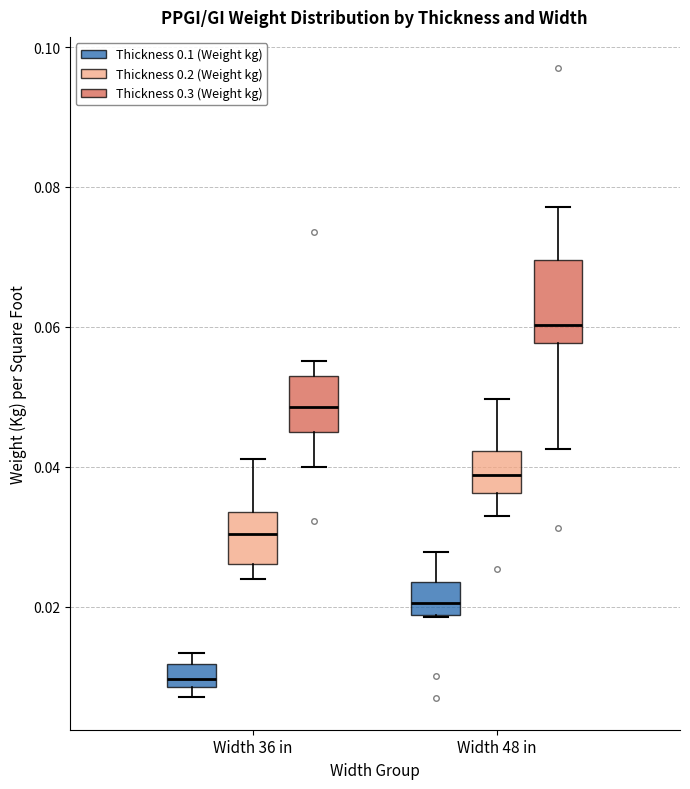

Reading left to right, transcribe this box plot: for each box, give where its median line is, the range the box spans, and where its two whiskers end, as read against the y-axis. The values are not printed on the chart, so give them approximately, as read against the axis.

Width 36 in (Thickness 0.1 (Weight kg)): median 0.010, box 0.008 to 0.012, whiskers 0.008 (just below the box's lower edge) to 0.014
Width 36 in (Thickness 0.2 (Weight kg)): median 0.030, box 0.026 to 0.034, whiskers 0.024 to 0.042
Width 36 in (Thickness 0.3 (Weight kg)): median 0.048, box 0.044 to 0.052, whiskers 0.040 to 0.056
Width 48 in (Thickness 0.1 (Weight kg)): median 0.020, box 0.018 to 0.024, whiskers 0.018 to 0.028
Width 48 in (Thickness 0.2 (Weight kg)): median 0.038, box 0.036 to 0.042, whiskers 0.032 to 0.050
Width 48 in (Thickness 0.3 (Weight kg)): median 0.060, box 0.058 to 0.070, whiskers 0.042 to 0.078